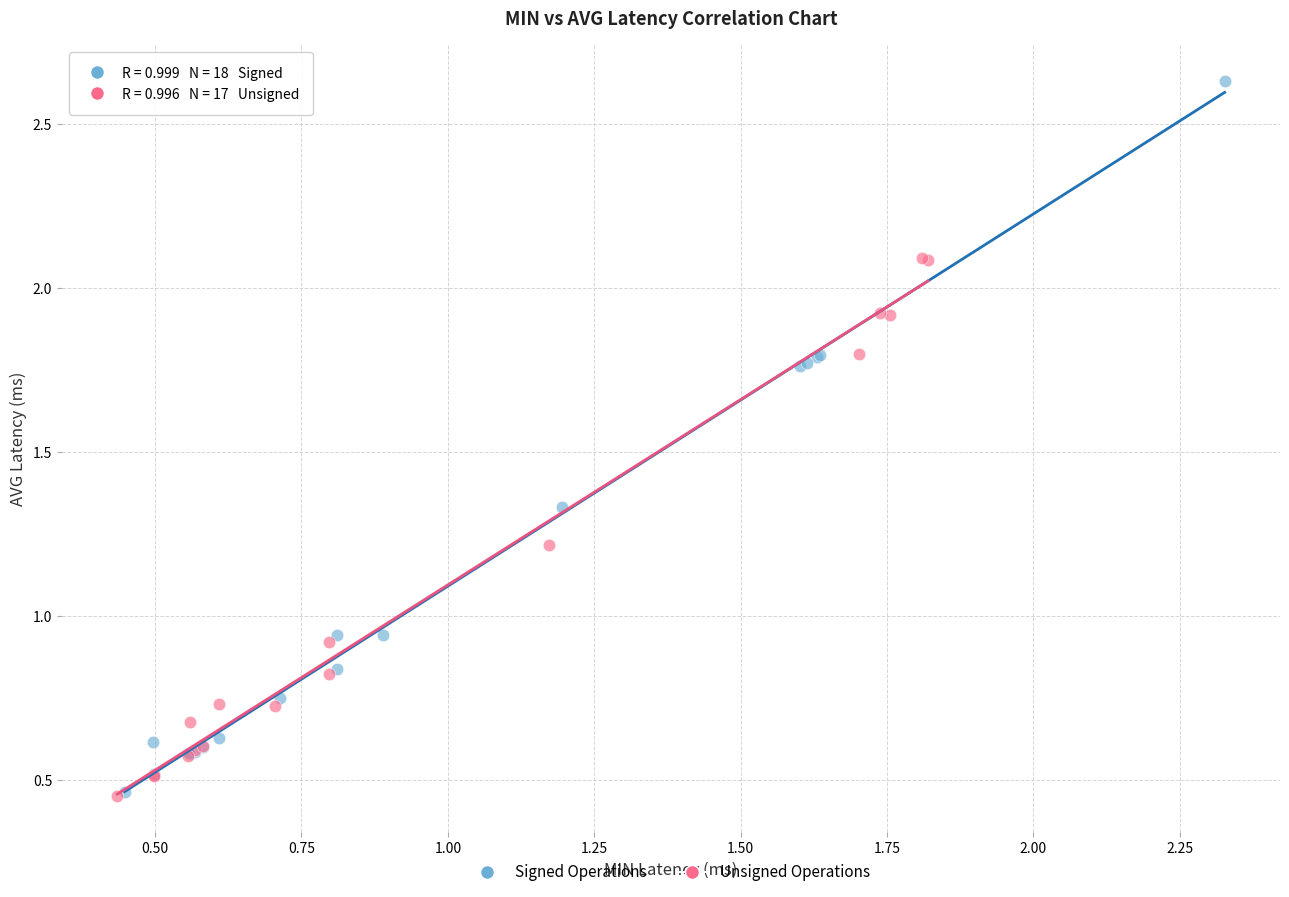

Which series contains the highest Y value?

Signed Operations